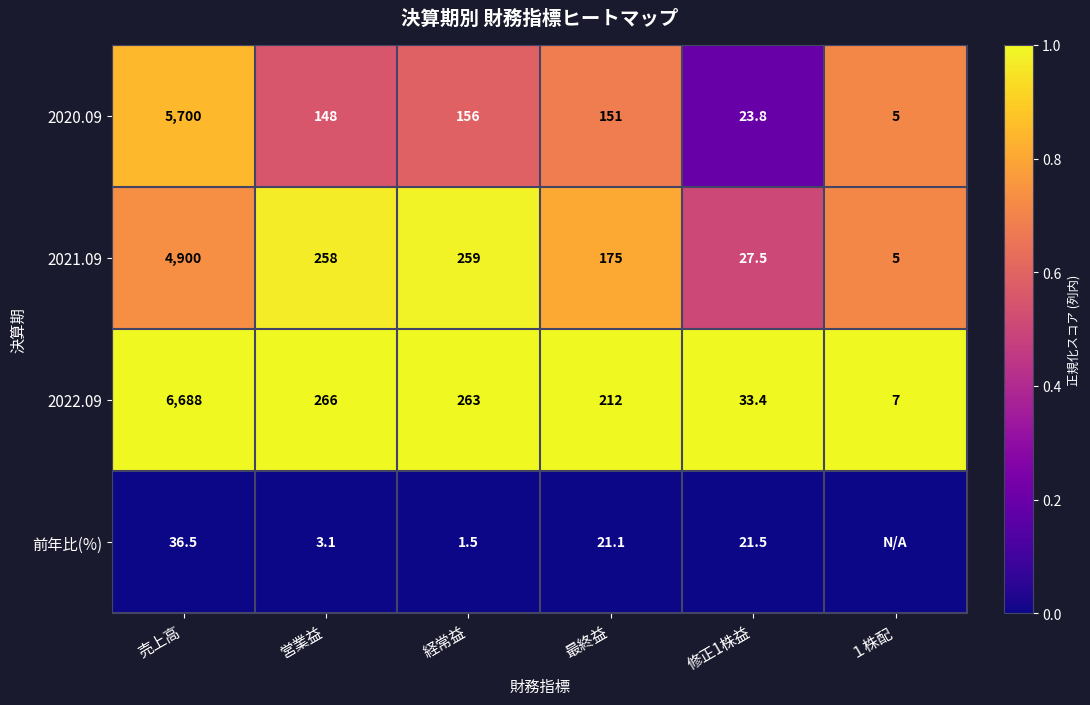

Rank the categories by 2022.09 value from highest to lowest.

売上高, 営業益, 経常益, 最終益, 修正1株益, １株配